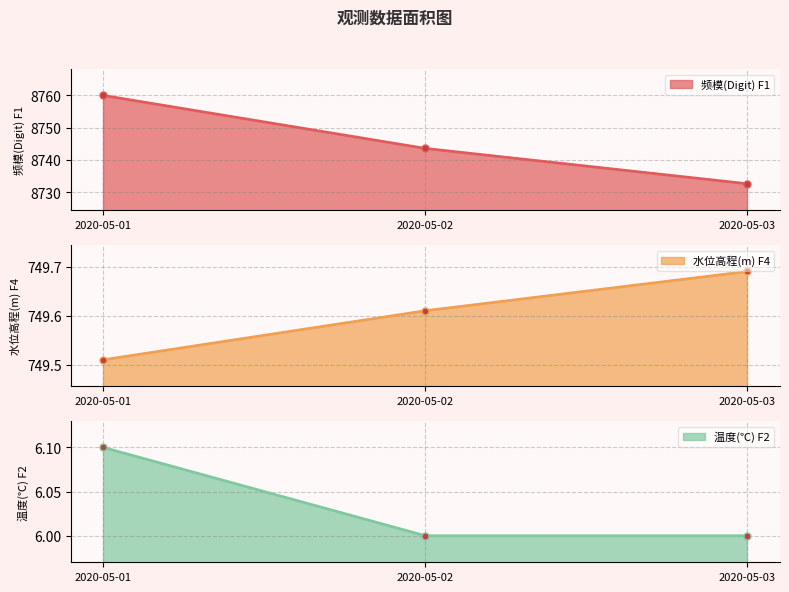

Rank the categories by 频模(Digit) F1 value from highest to lowest.

2020-05-01, 2020-05-02, 2020-05-03